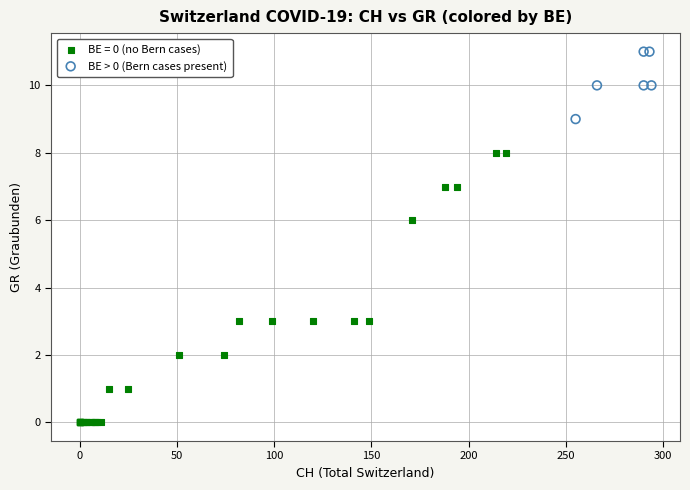

Which series has the largest Y range (max minus min)?

BE = 0 (no Bern cases)